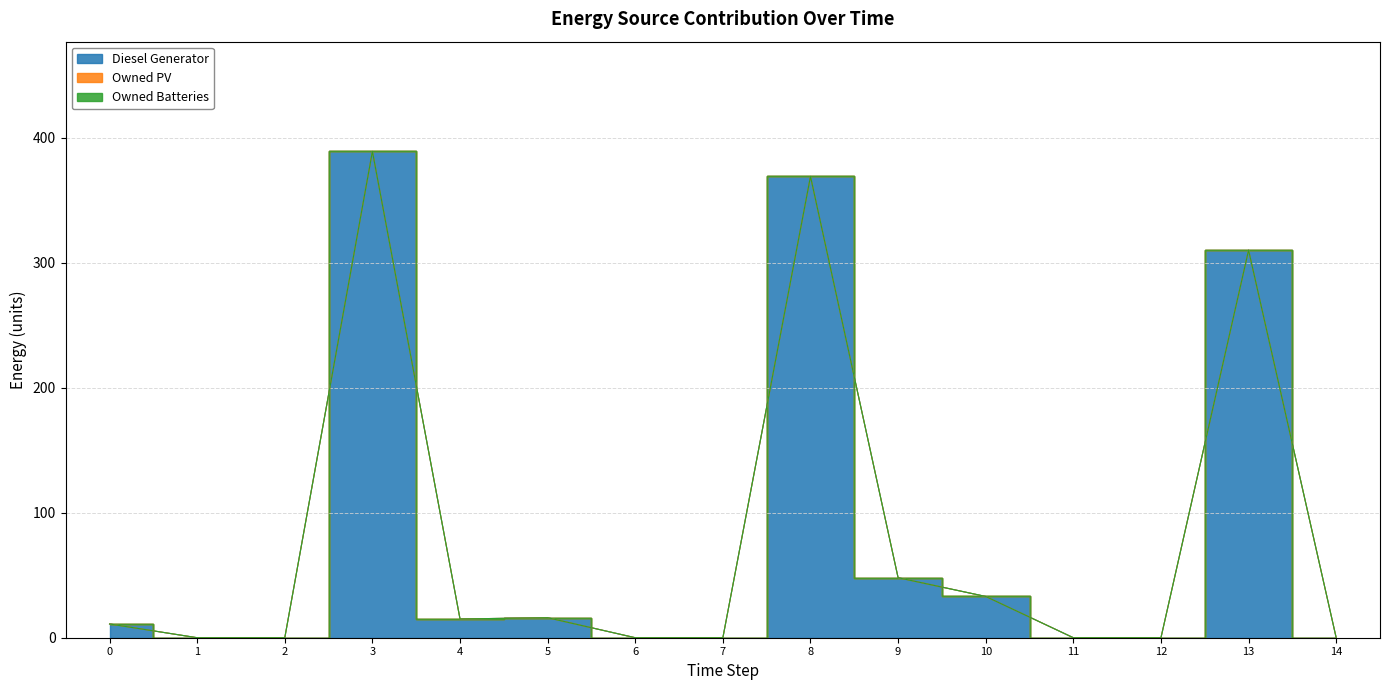

Reading left to right, transcribe all the data shown in this chart.

Diesel Generator: 0=11	1=0	2=0	3=389	4=15	5=16	6=0	7=0	8=369	9=48	10=33	11=0	12=0	13=310	14=0
Owned PV: 0=0	1=0	2=0	3=0	4=0	5=0	6=0	7=0	8=0	9=0	10=0	11=0	12=0	13=0	14=0
Owned Batteries: 0=0	1=0	2=0	3=0	4=0	5=0	6=0	7=0	8=0	9=0	10=0	11=0	12=0	13=0	14=0